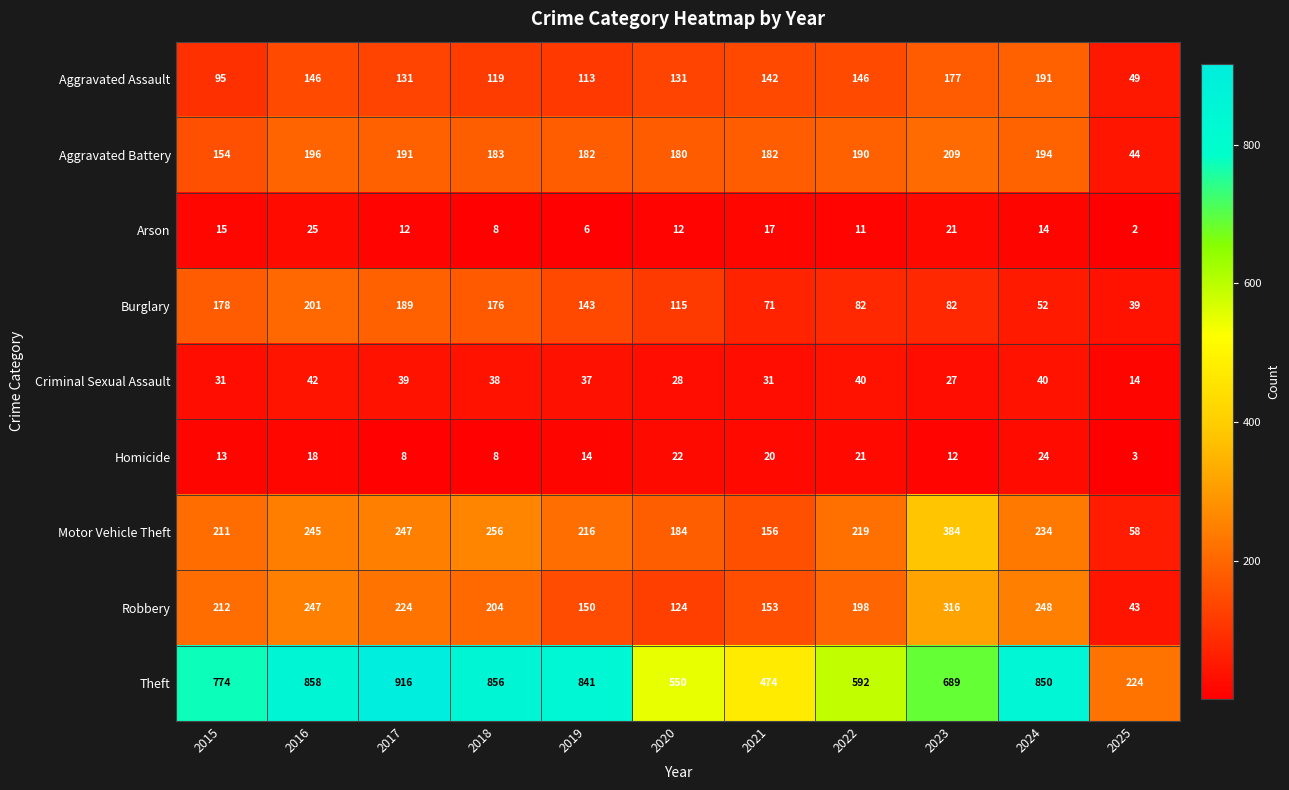

The value of Theft at 2019 is 316. True or false?

False